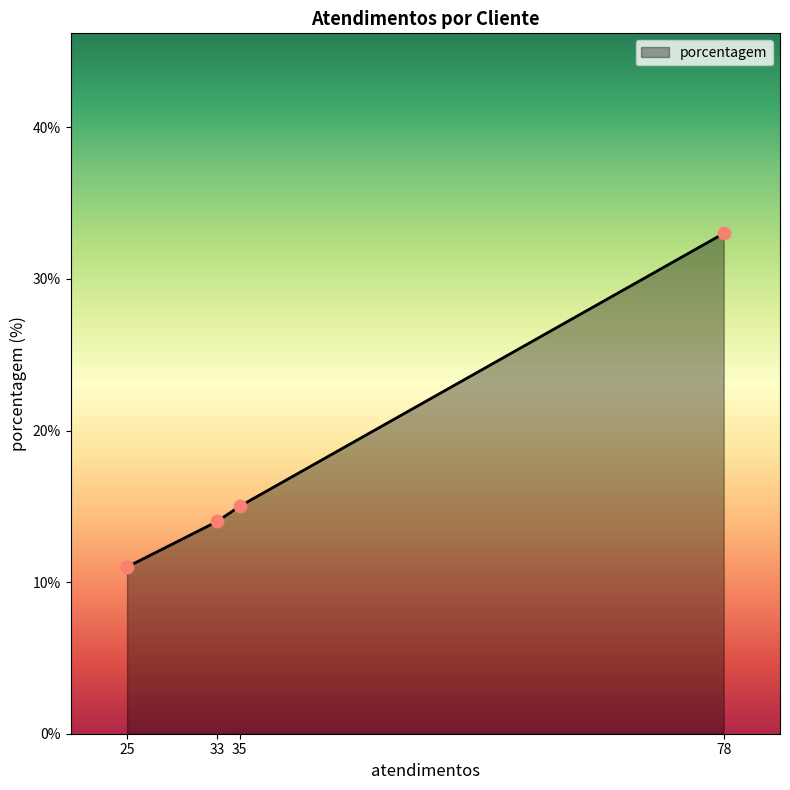

Which has a higher value, 35 or 25?

35